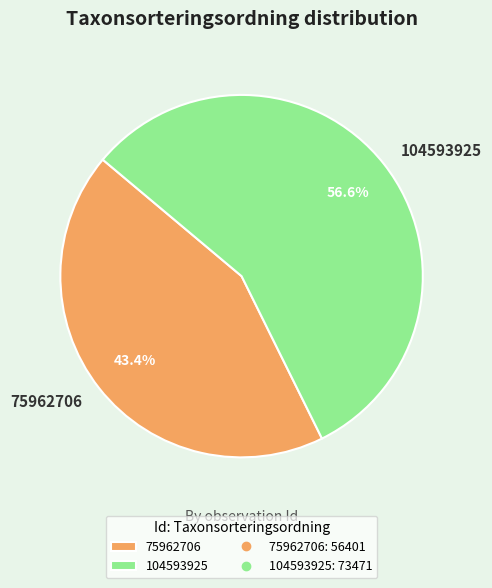

Count the number of slices in the pie.

2